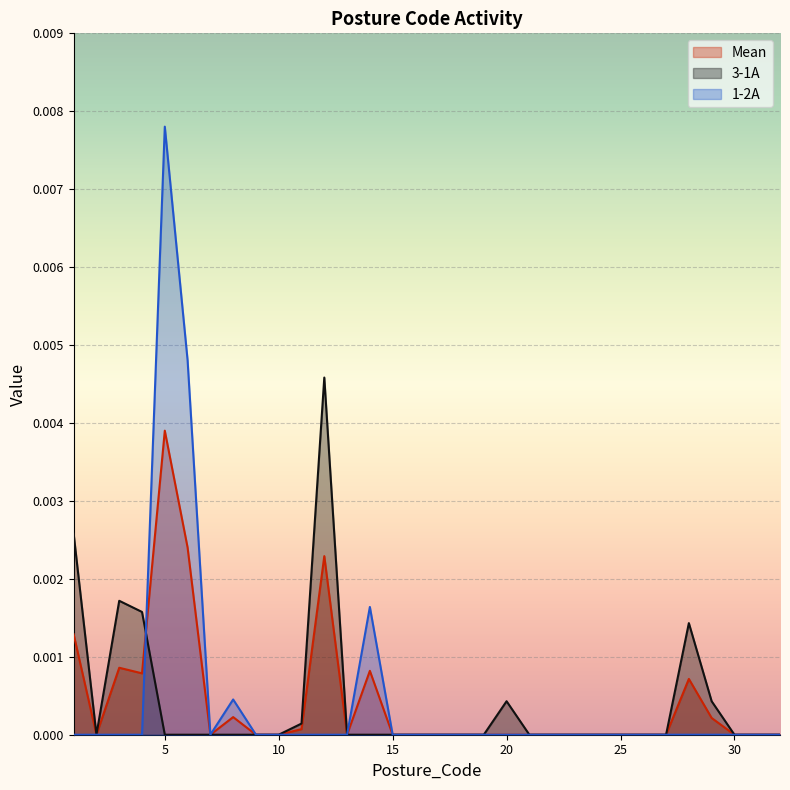

List the series in order of their peak value, lowest first.

Mean, 3-1A, 1-2A